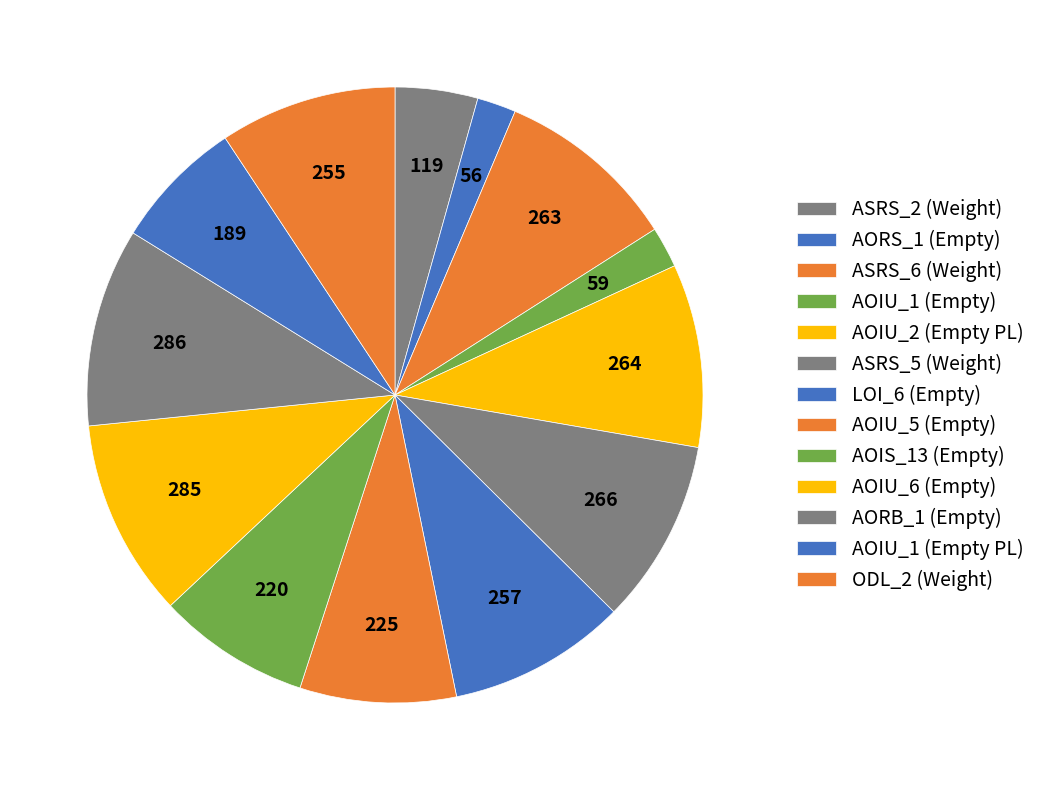

Does any single category account for the majority?

No